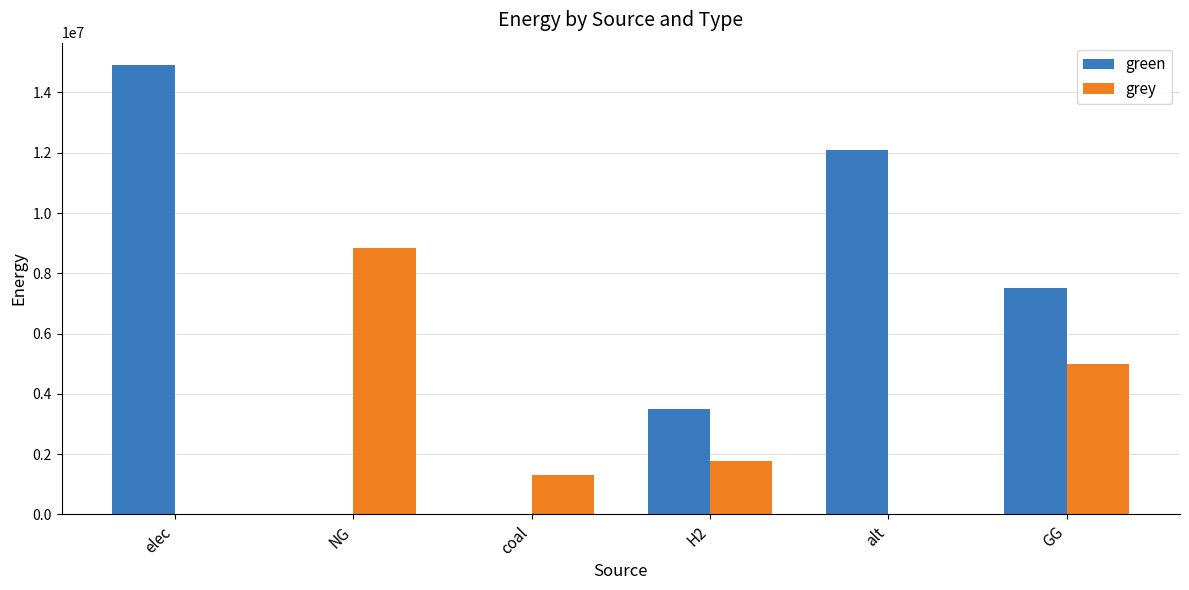

How many groups of bars are there?

6